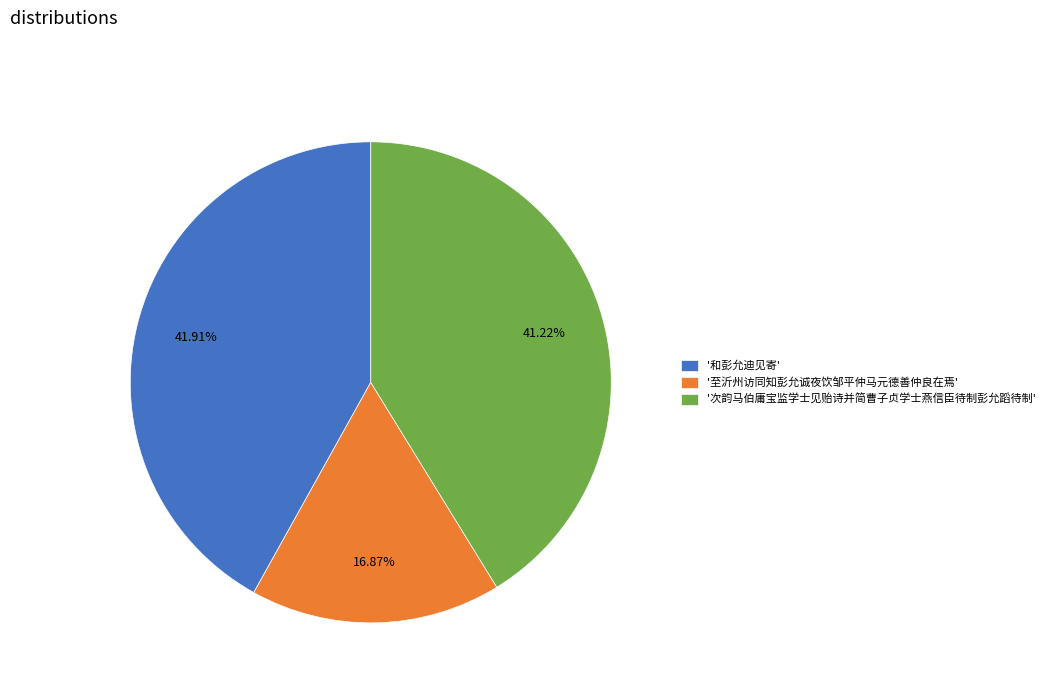

Count the number of slices in the pie.

3